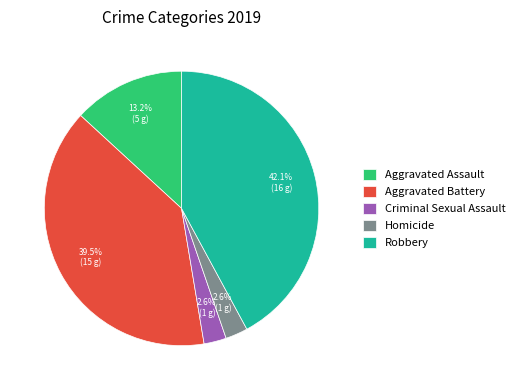

To the nearest percent, what portion does Homicide represent?

3%